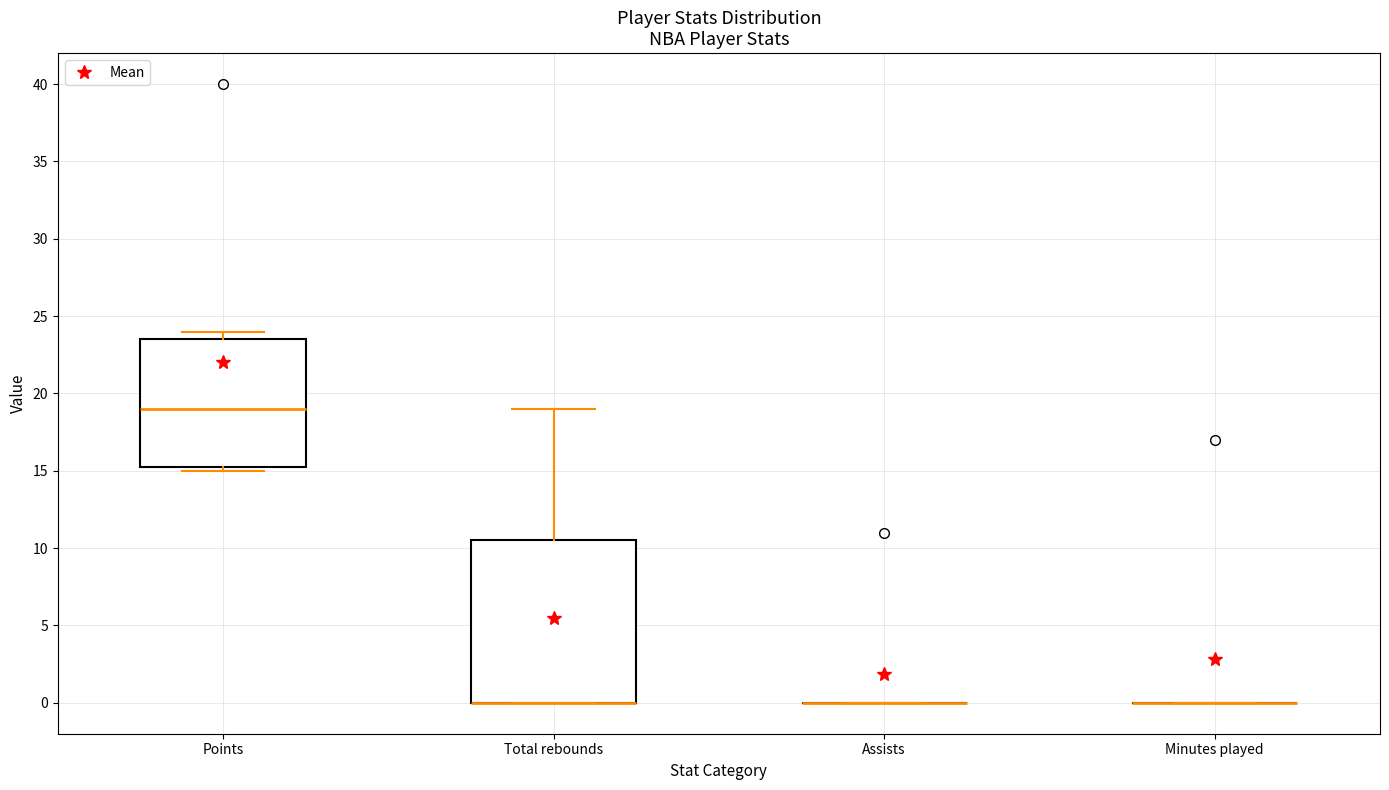

Which box is the tallest, from its lower edge to its upper edge?

Total rebounds